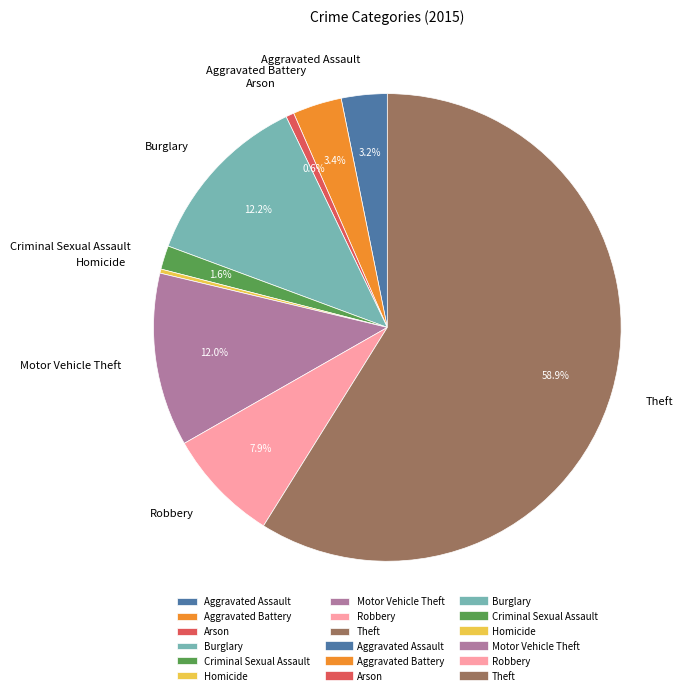

What percentage is the Motor Vehicle Theft slice, to the nearest percent?

12%